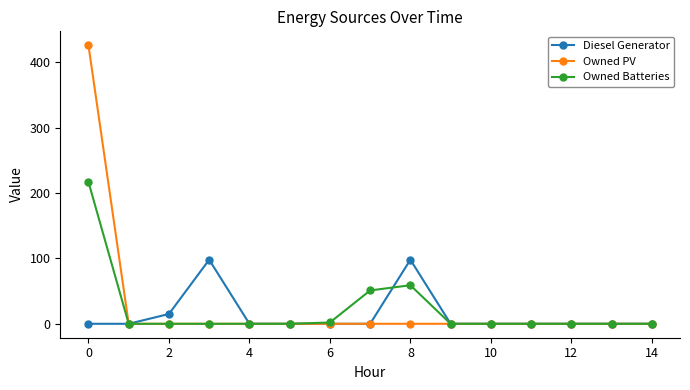

What are all the series names shown in the legend?

Diesel Generator, Owned PV, Owned Batteries